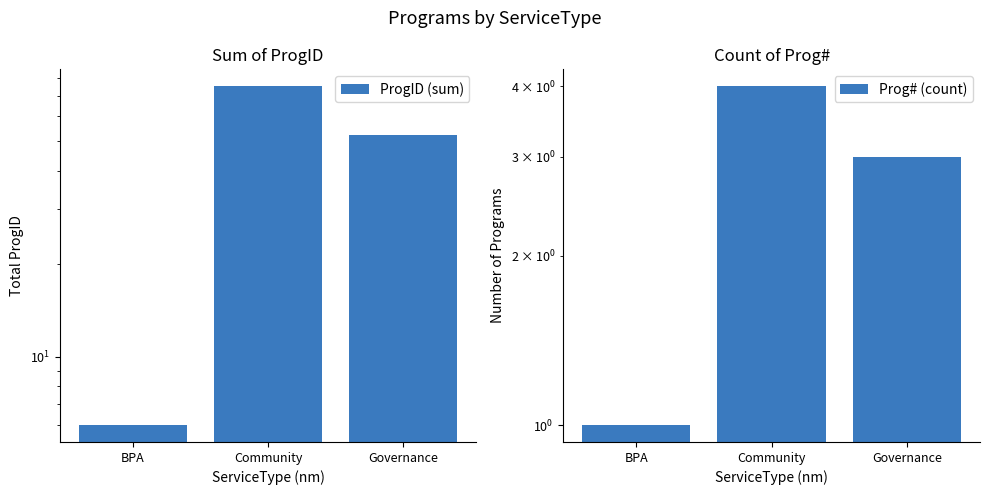

What is the difference between the ProgID (sum) values at BPA and Governance?

46